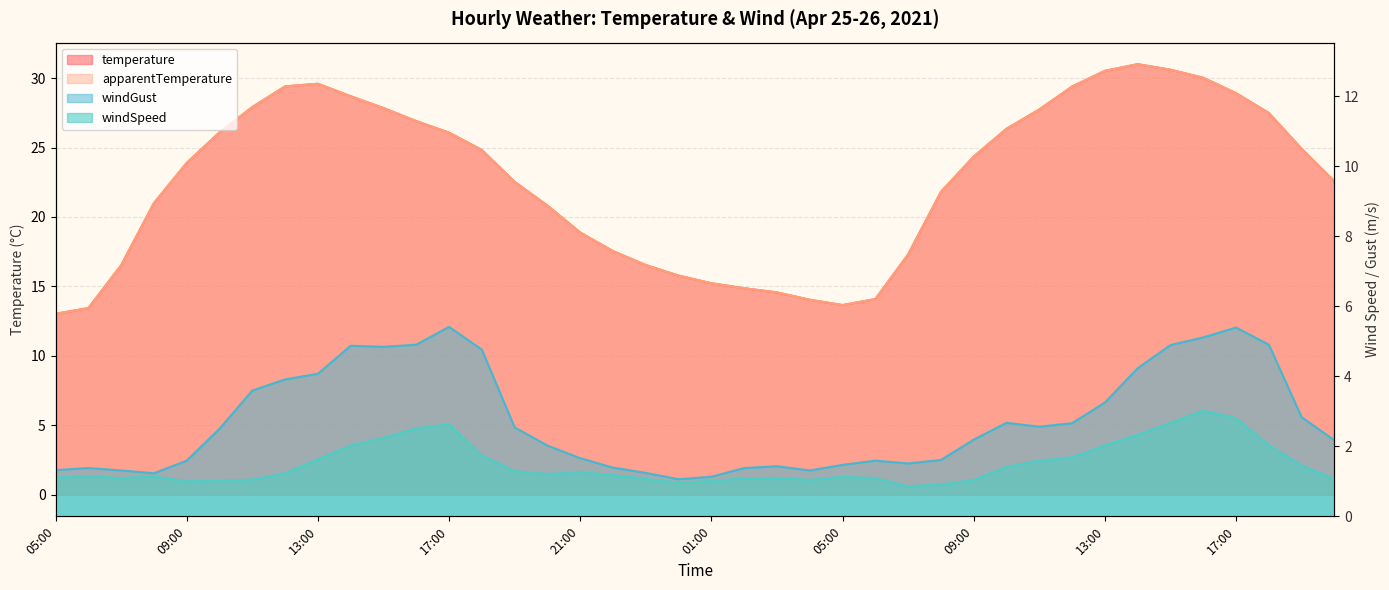

Reading right to left, what are all the values shown in this chart?

temperature: 20:00=22.6	19:00=24.9	18:00=27.5	17:00=28.9	16:00=30.0	15:00=30.6	14:00=31.0	13:00=30.5	12:00=29.4	11:00=27.7	10:00=26.4	09:00=24.4	08:00=21.8	07:00=17.3	06:00=14.1	05:00=13.7	04:00=14.0	03:00=14.6	02:00=14.9	01:00=15.2	00:00=15.8	23:00=16.5	22:00=17.5	21:00=18.9	20:00=20.8	19:00=22.5	18:00=24.8	17:00=26.1	16:00=26.9	15:00=27.8	14:00=28.7	13:00=29.6	12:00=29.4	11:00=27.9	10:00=26.1	09:00=23.9	08:00=21.0	07:00=16.5	06:00=13.4	05:00=13.0
apparentTemperature: 20:00=22.6	19:00=24.9	18:00=27.5	17:00=28.9	16:00=30.0	15:00=30.6	14:00=31.0	13:00=30.5	12:00=29.4	11:00=27.7	10:00=26.4	09:00=24.4	08:00=21.8	07:00=17.3	06:00=14.1	05:00=13.7	04:00=14.0	03:00=14.6	02:00=14.9	01:00=15.2	00:00=15.8	23:00=16.5	22:00=17.5	21:00=18.9	20:00=20.8	19:00=22.5	18:00=24.8	17:00=26.1	16:00=26.9	15:00=27.8	14:00=28.7	13:00=29.6	12:00=29.4	11:00=27.9	10:00=26.1	09:00=23.9	08:00=21.0	07:00=16.5	06:00=13.4	05:00=13.0
windSpeed: 20:00=1.1	19:00=1.4	18:00=2.0	17:00=2.8	16:00=3.0	15:00=2.7	14:00=2.3	13:00=2.0	12:00=1.7	11:00=1.6	10:00=1.4	09:00=1.0	08:00=0.9	07:00=0.9	06:00=1.1	05:00=1.1	04:00=1.0	03:00=1.1	02:00=1.1	01:00=1.0	00:00=1.0	23:00=1.1	22:00=1.2	21:00=1.3	20:00=1.2	19:00=1.3	18:00=1.7	17:00=2.6	16:00=2.5	15:00=2.2	14:00=2.0	13:00=1.6	12:00=1.2	11:00=1.1	10:00=1.0	09:00=1.0	08:00=1.1	07:00=1.1	06:00=1.1	05:00=1.1
windGust: 20:00=2.2	19:00=2.8	18:00=4.9	17:00=5.4	16:00=5.1	15:00=4.9	14:00=4.2	13:00=3.2	12:00=2.7	11:00=2.6	10:00=2.7	09:00=2.2	08:00=1.6	07:00=1.5	06:00=1.6	05:00=1.5	04:00=1.3	03:00=1.4	02:00=1.4	01:00=1.1	00:00=1.1	23:00=1.2	22:00=1.4	21:00=1.7	20:00=2.0	19:00=2.5	18:00=4.8	17:00=5.4	16:00=4.9	15:00=4.8	14:00=4.9	13:00=4.1	12:00=3.9	11:00=3.6	10:00=2.5	09:00=1.6	08:00=1.2	07:00=1.3	06:00=1.4	05:00=1.3